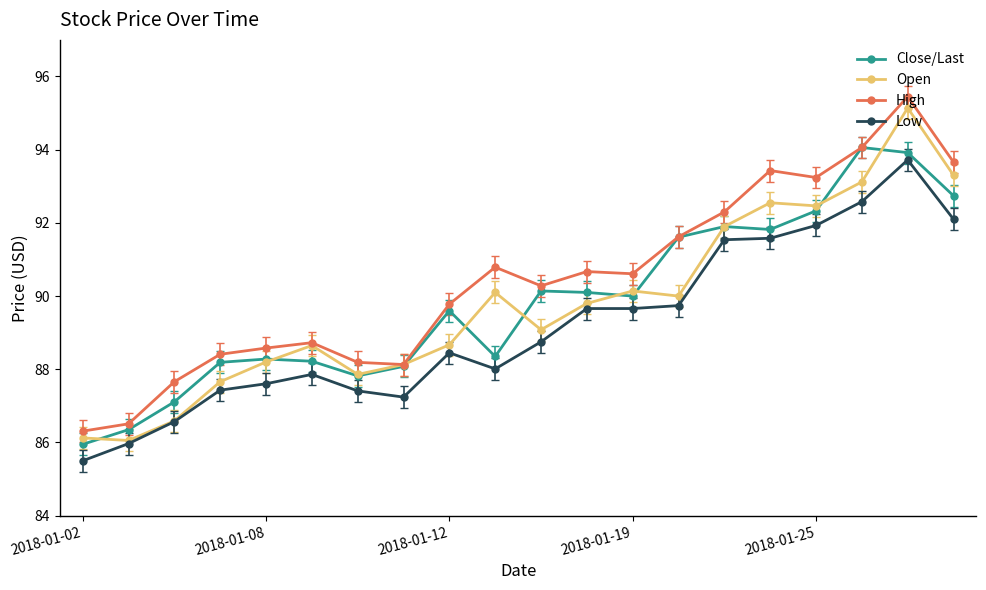

What is the value of the Low point at the 19th from the left?

93.7